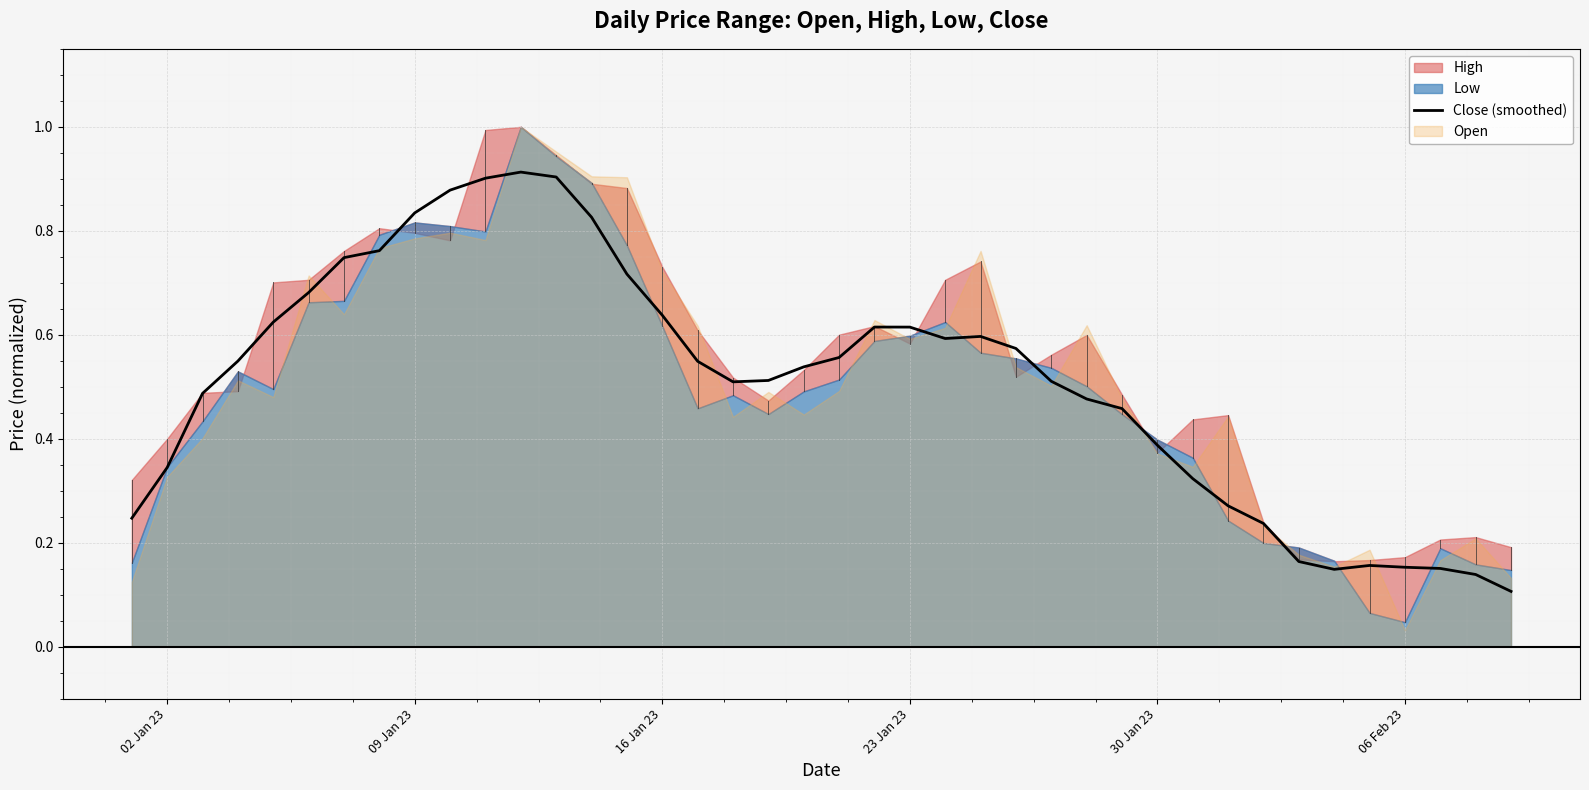

True or false: the data shows 1.1 at 6.

False